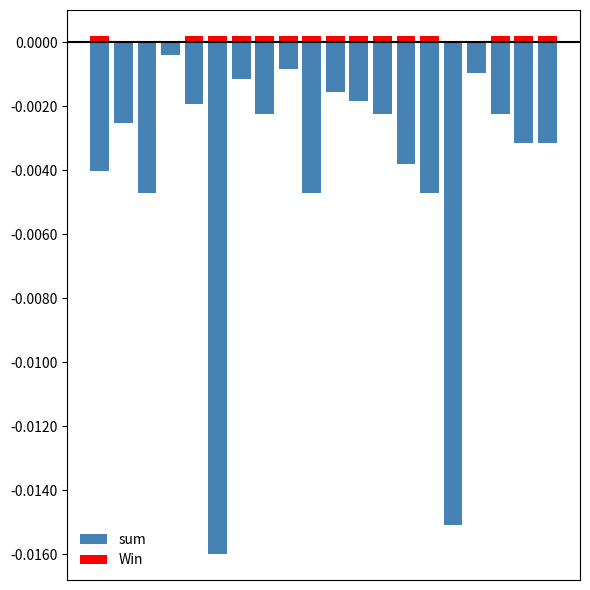

Are the bars horizontal?

No